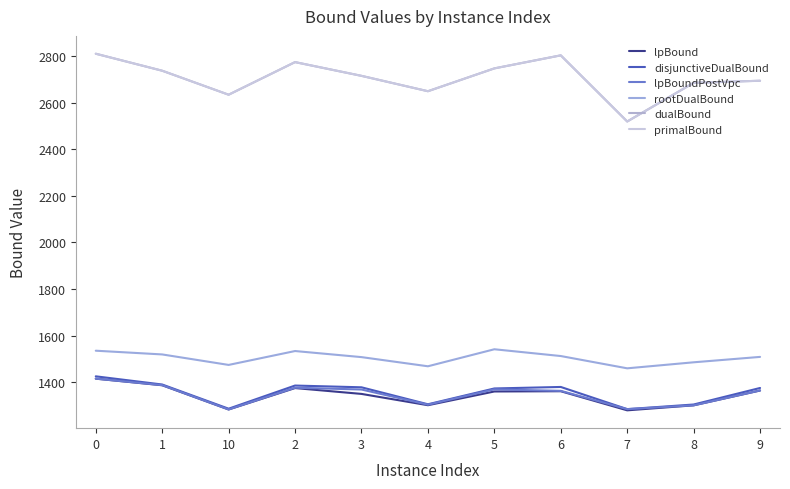

Does the chart display data point markers on the line(s)?

No